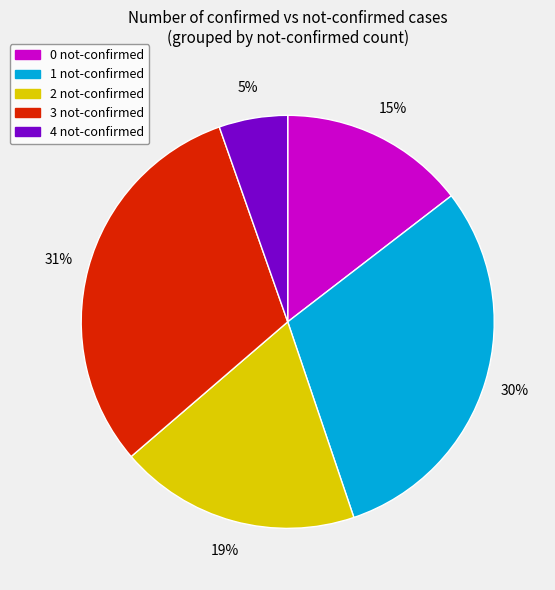

Is the sum of 3 not-confirmed and 4 not-confirmed greater than half?

No